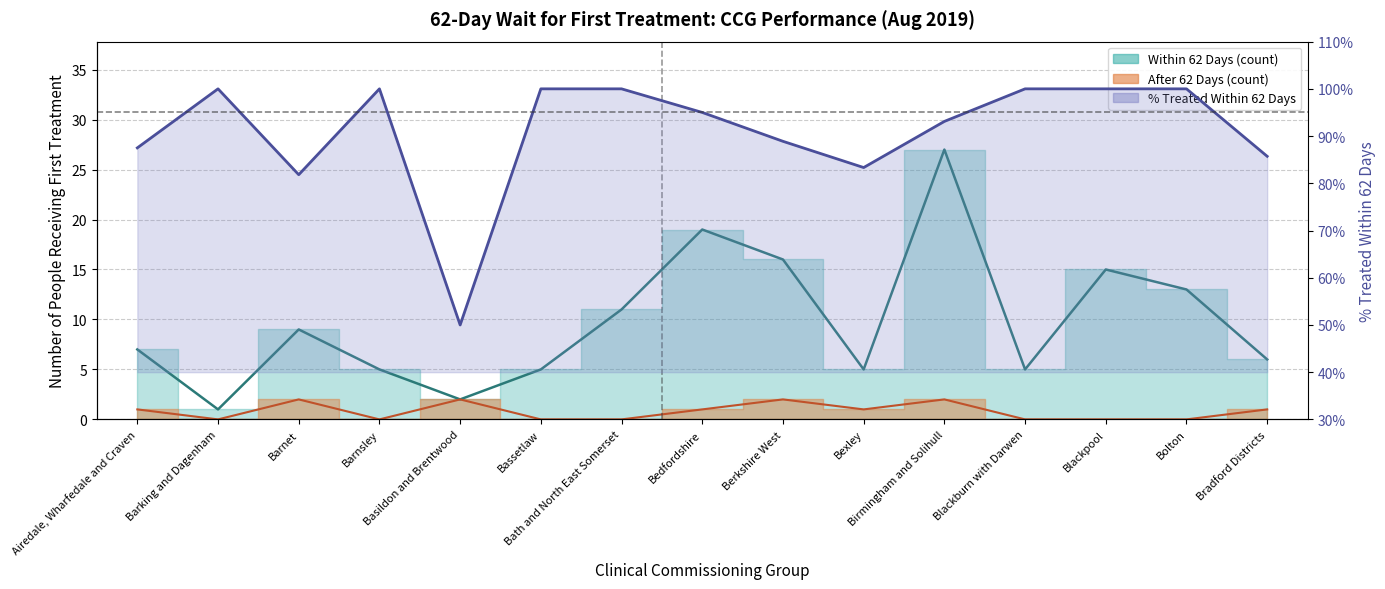

Which series has the largest range (max minus min)?

Within 62 Days (count)